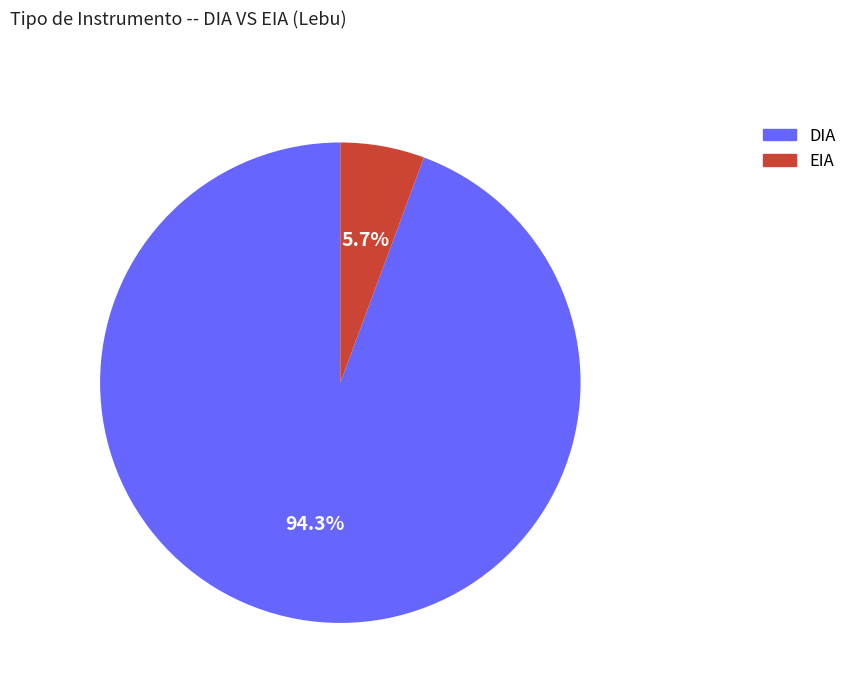

Between DIA and EIA, which is larger?

DIA